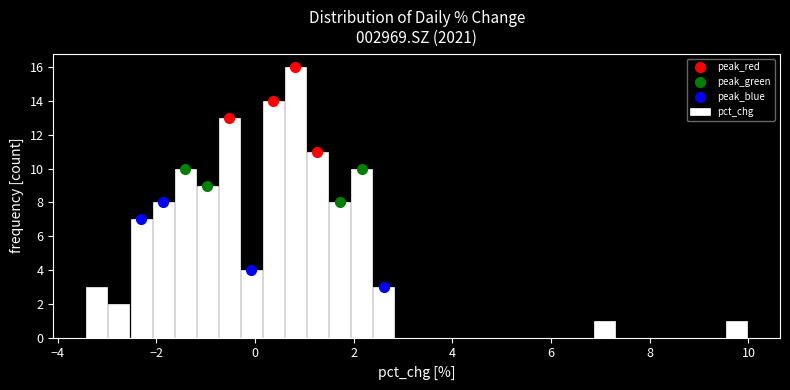

Read against the x-axis, roughly where is the centre of the tallest bar?

0.8